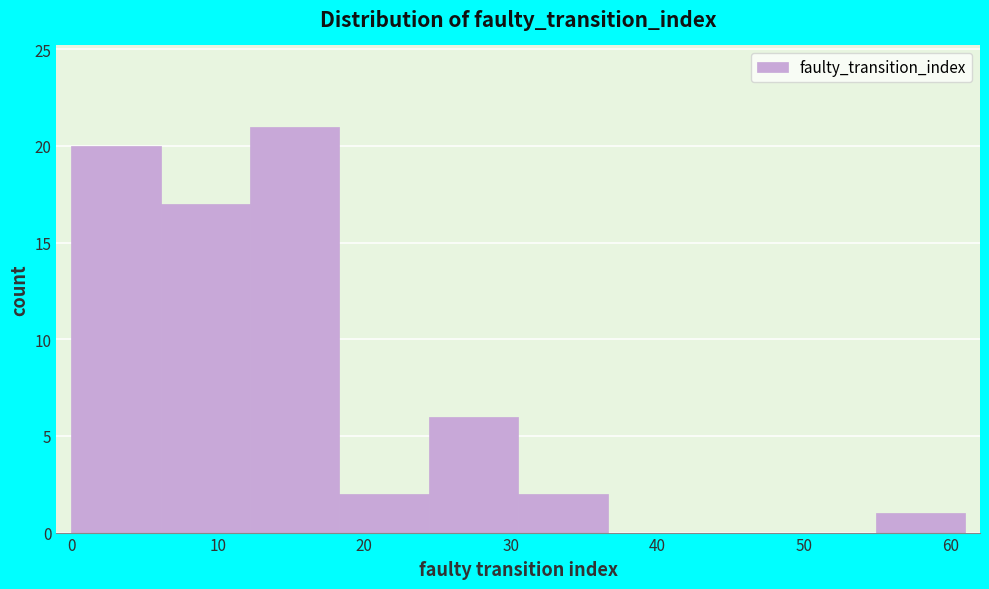

What is the height of the bar covering 24.4 to 30.5 on the x-axis? Neither the bar edges nor the heights are printed on the chart, so give them approximately, as read against the axes.

6